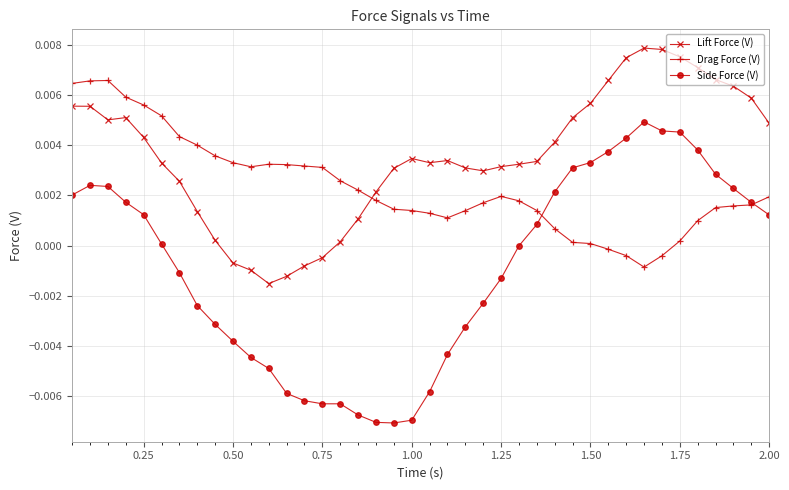

True or false: Lift Force (V) and Side Force (V) cross at least once.

False